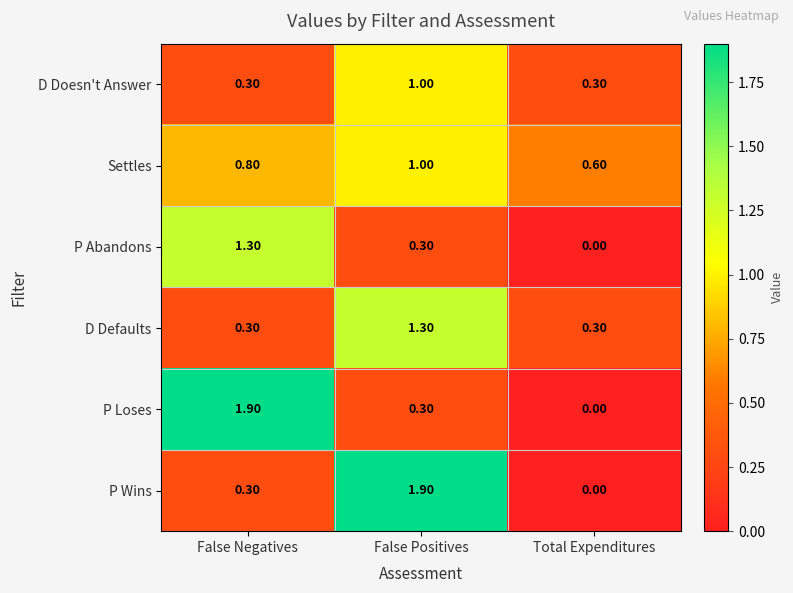

How many distinct data groups are displayed?

6